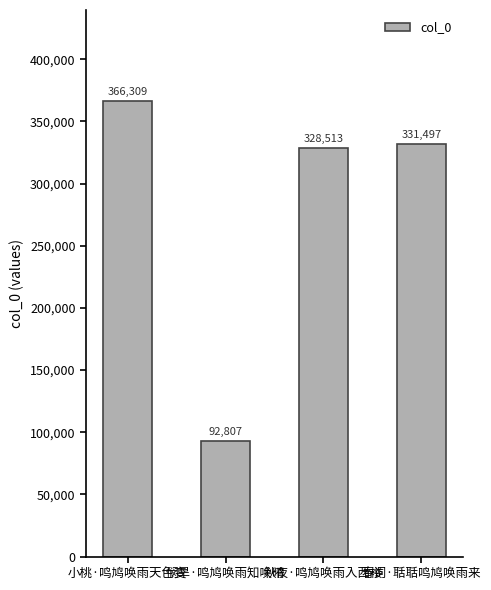

What is the change in value from 小桃·鸣鸠唤雨天色变 to 春词·聒聒鸣鸠唤雨来?

-34812